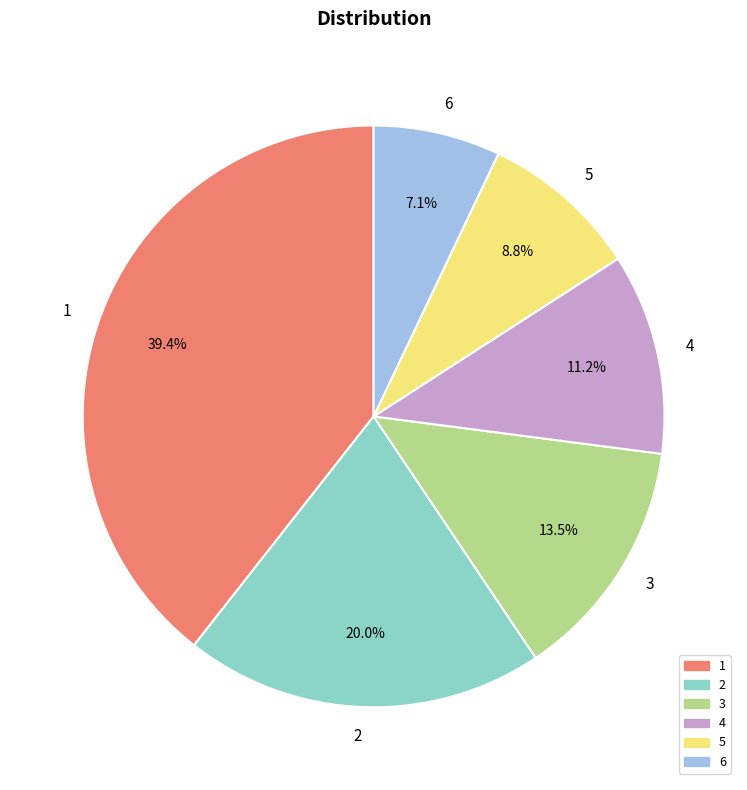

Approximately how many times larger is the value at 3 compared to 4?

1.2